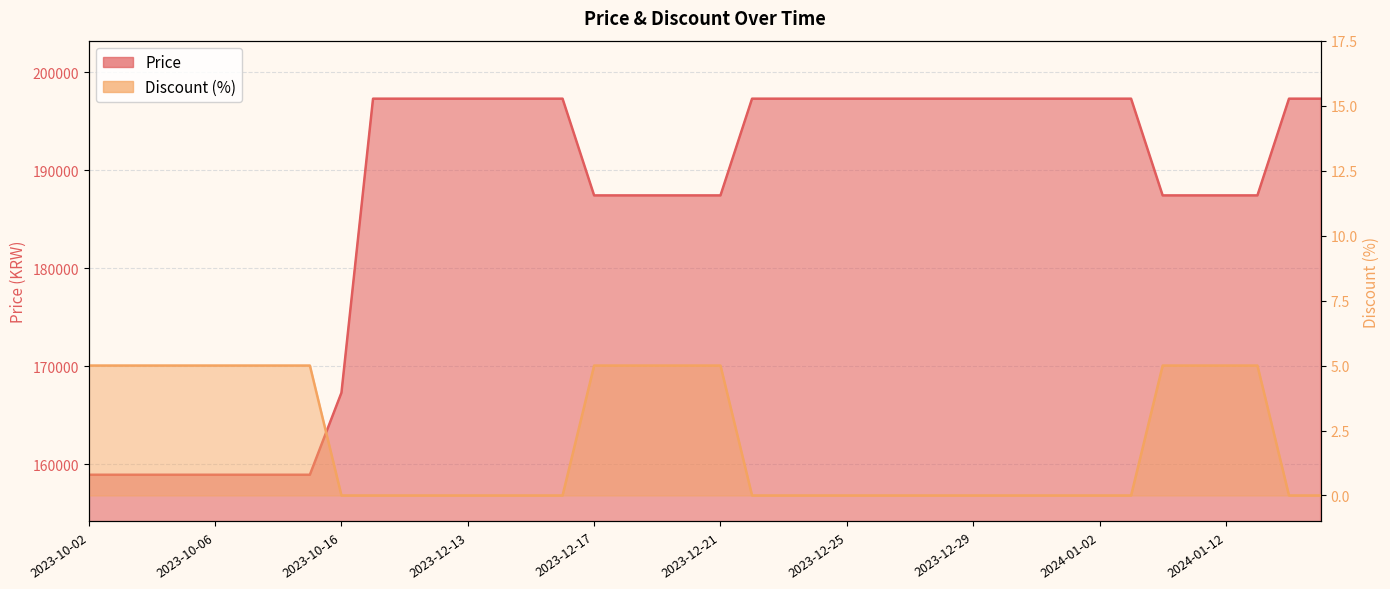

True or false: Discount has a value of 0 at 2023-12-10.

True